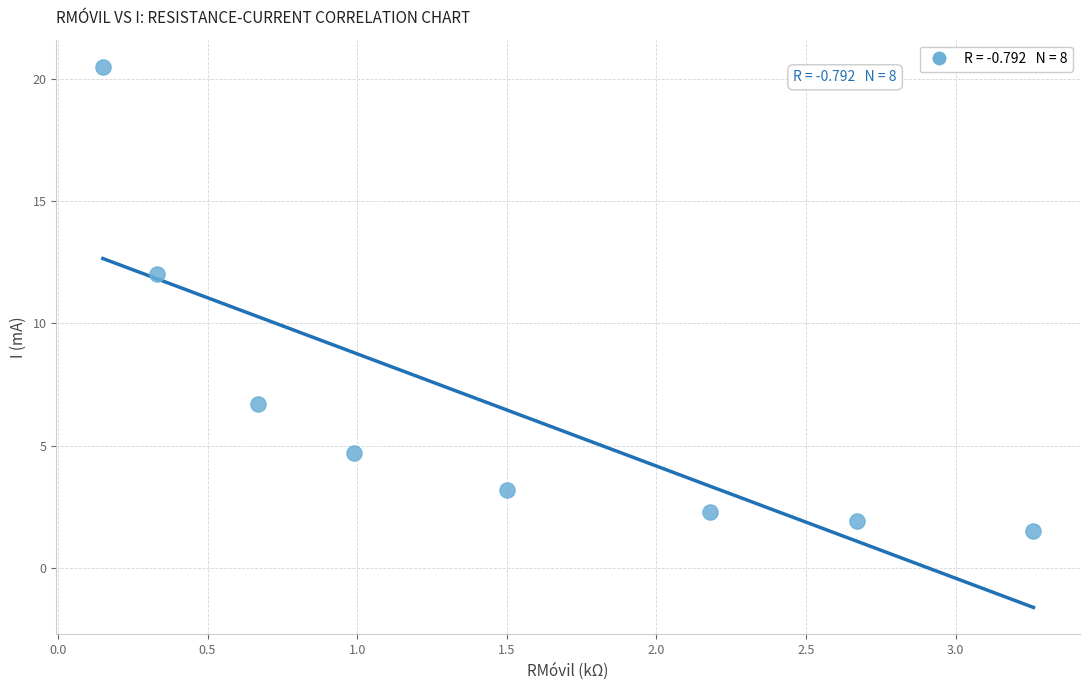

What is the average Y value?

6.6